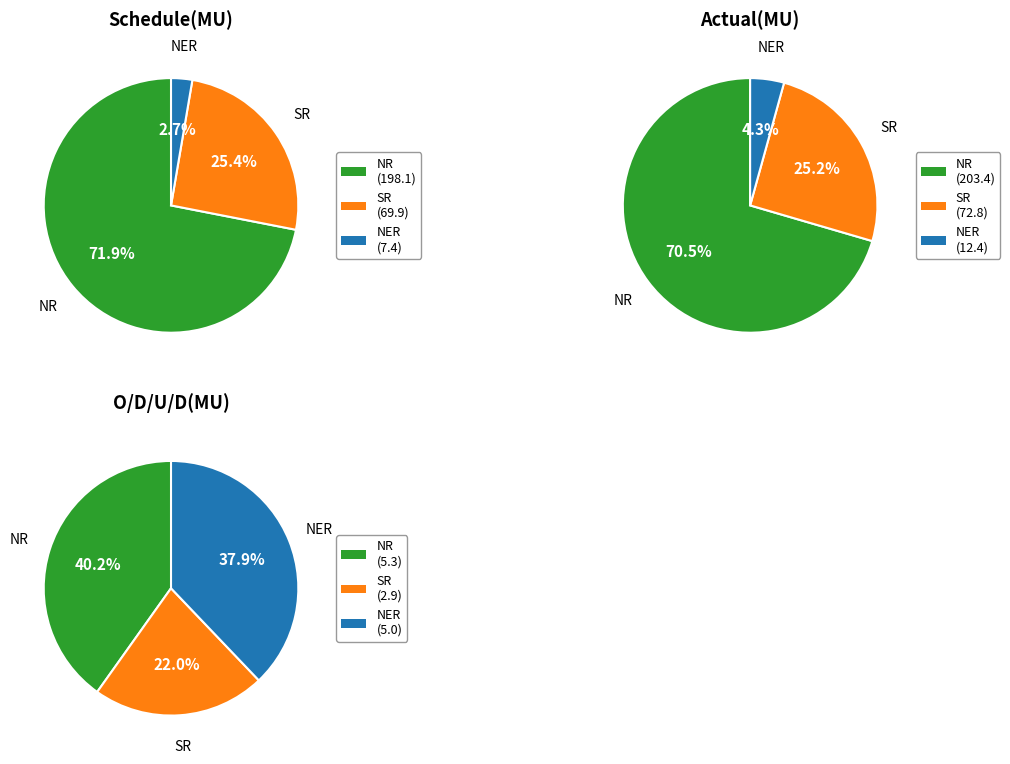

What is the total percentage of NR and NER?

74.6%